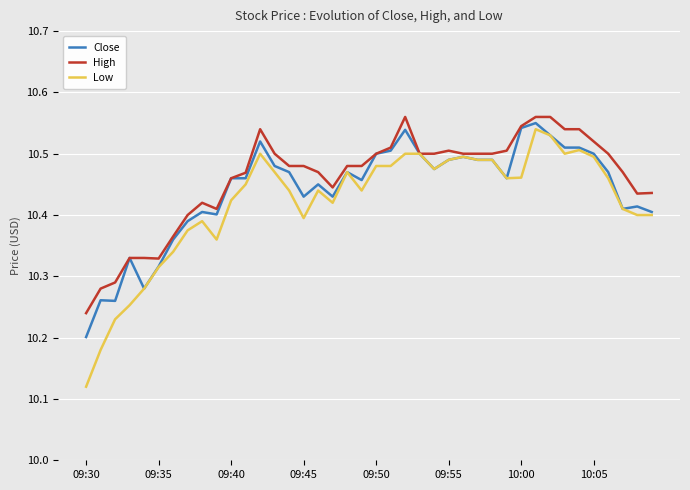

Does the chart have visible grid lines?

Yes